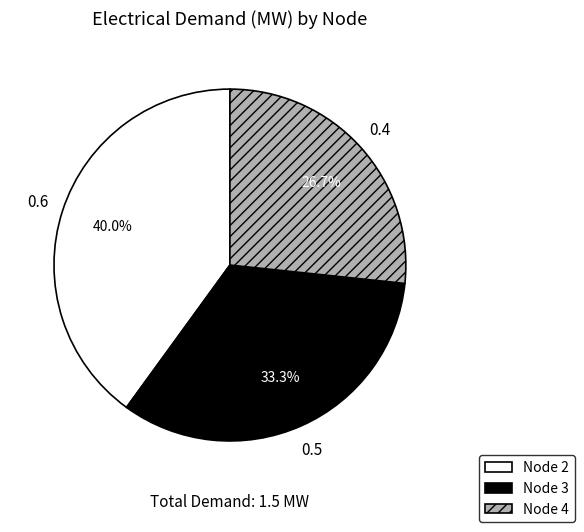

To the nearest percent, what is the difference between the Node 2 and Node 4 slice percentages?

13%